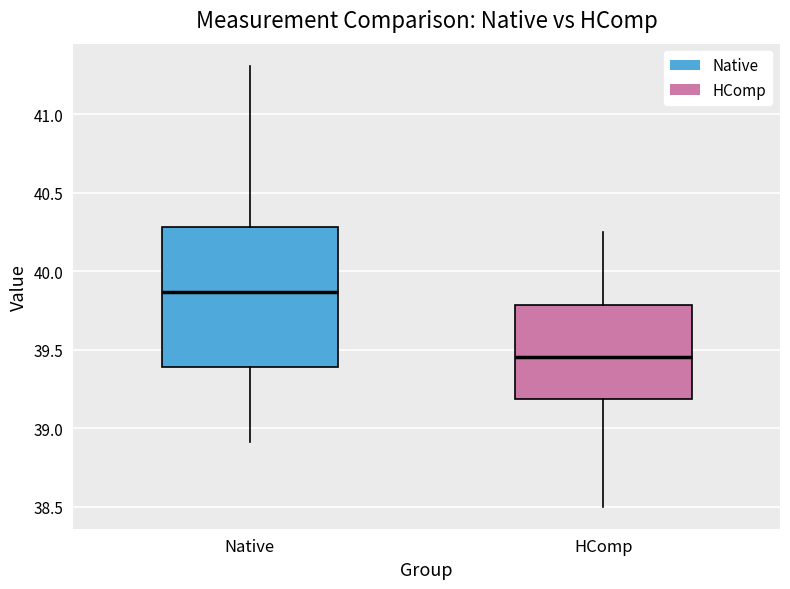

Comparing the boxes themselves (not the whiskers), which one is the tallest?

Native